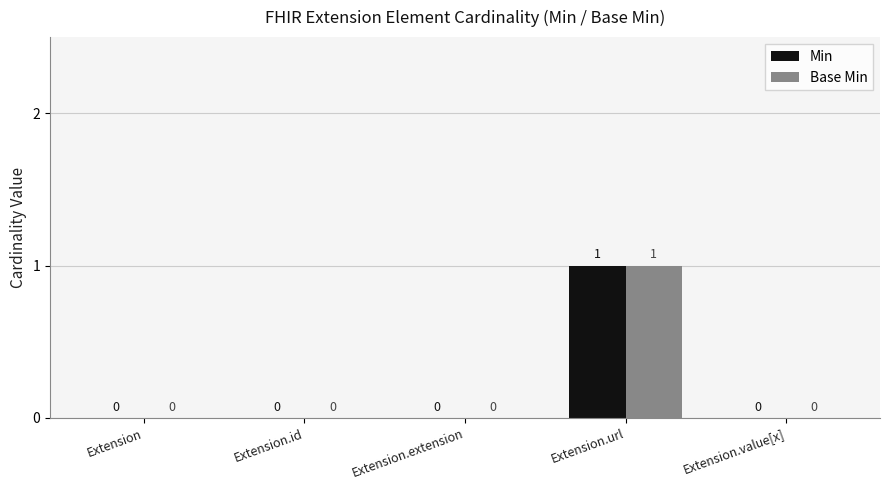

The value of Base Min at Extension is -1. True or false?

False